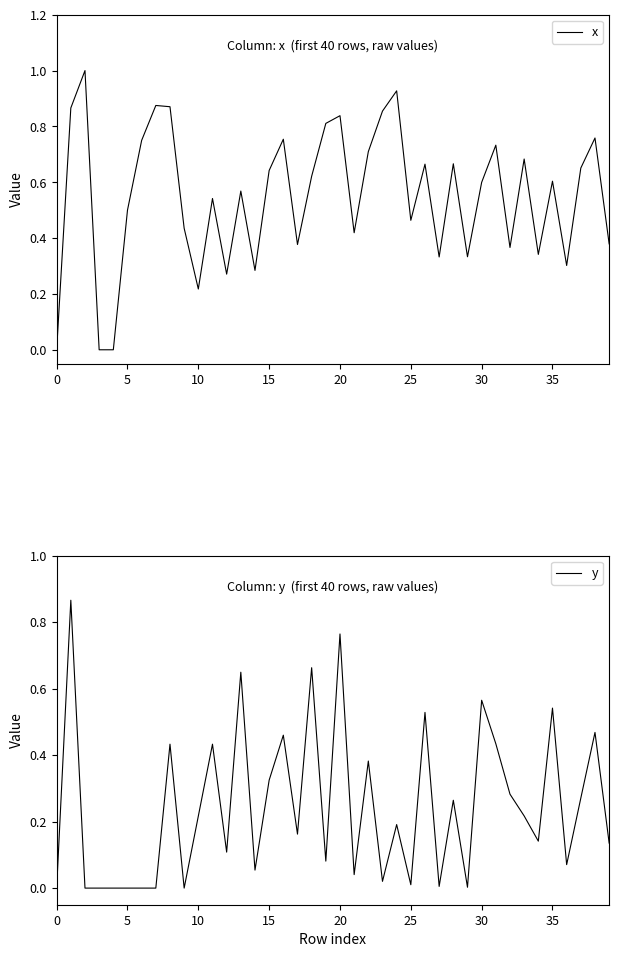

Rank the series by their maximum value, from lowest to highest.

y, x